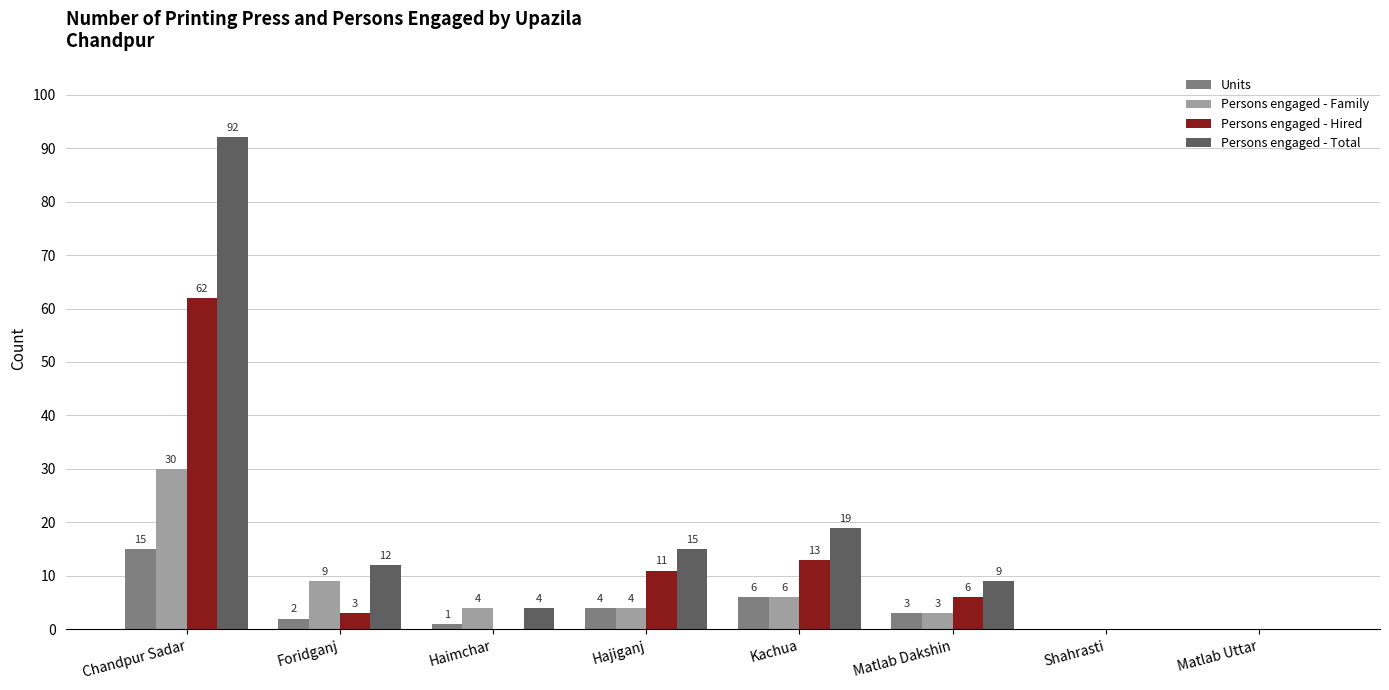

The value of Units at Matlab Dakshin is 3. True or false?

True